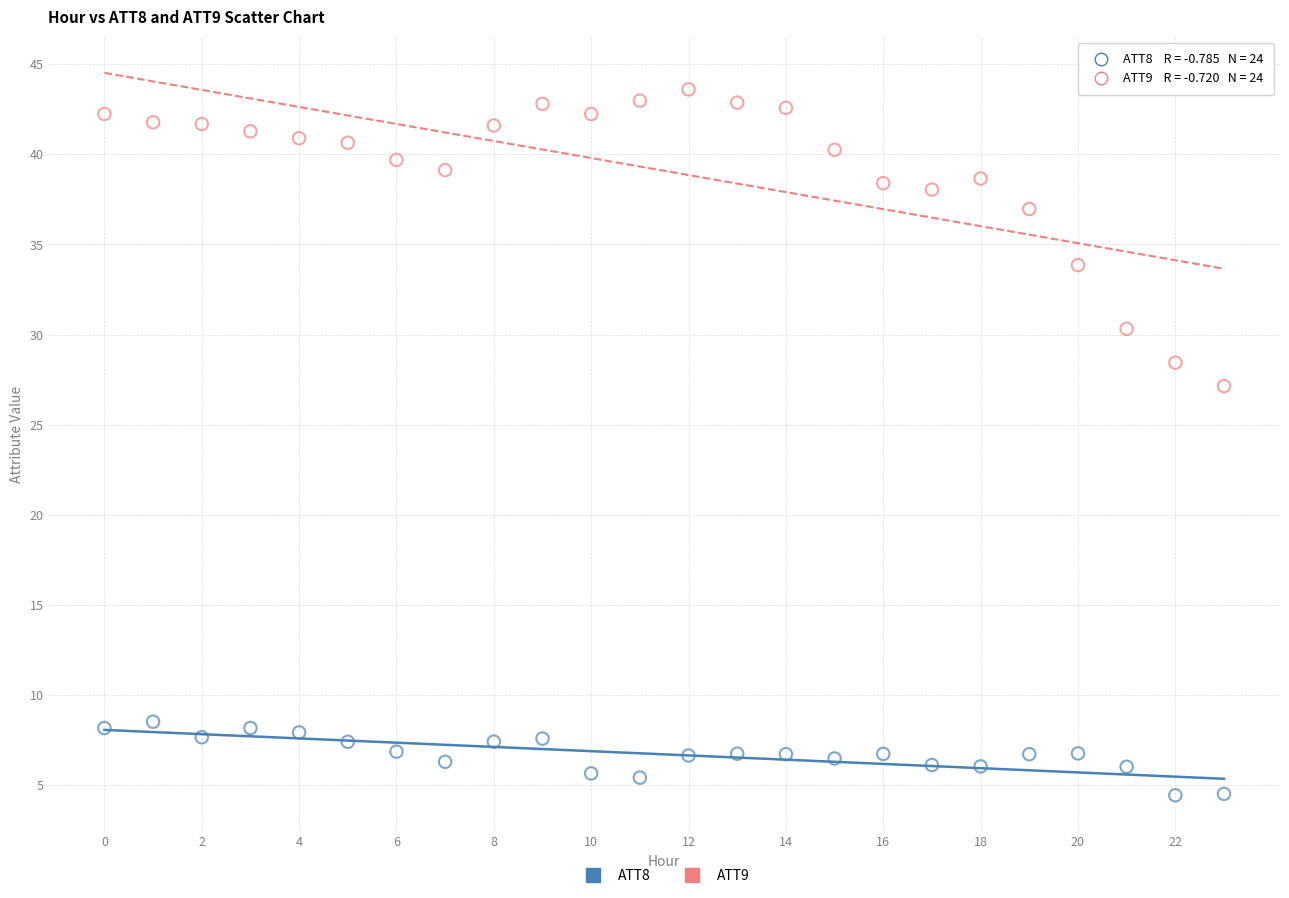

Which series reaches the minimum Y coordinate?

ATT8